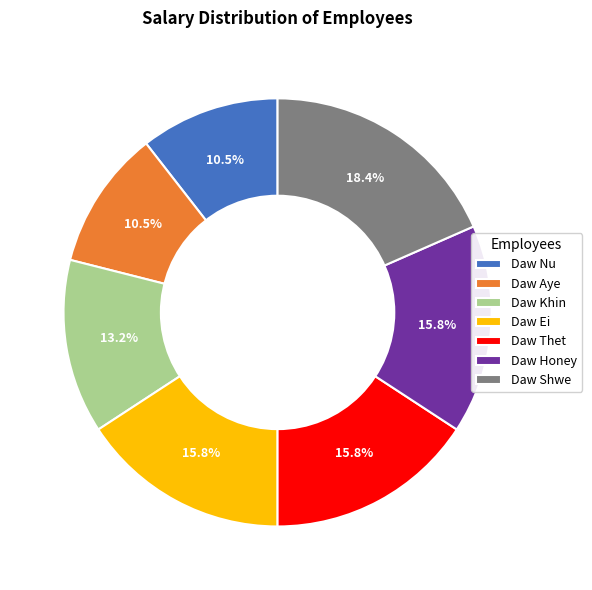

Which has a higher value, Daw Aye or Daw Shwe?

Daw Shwe